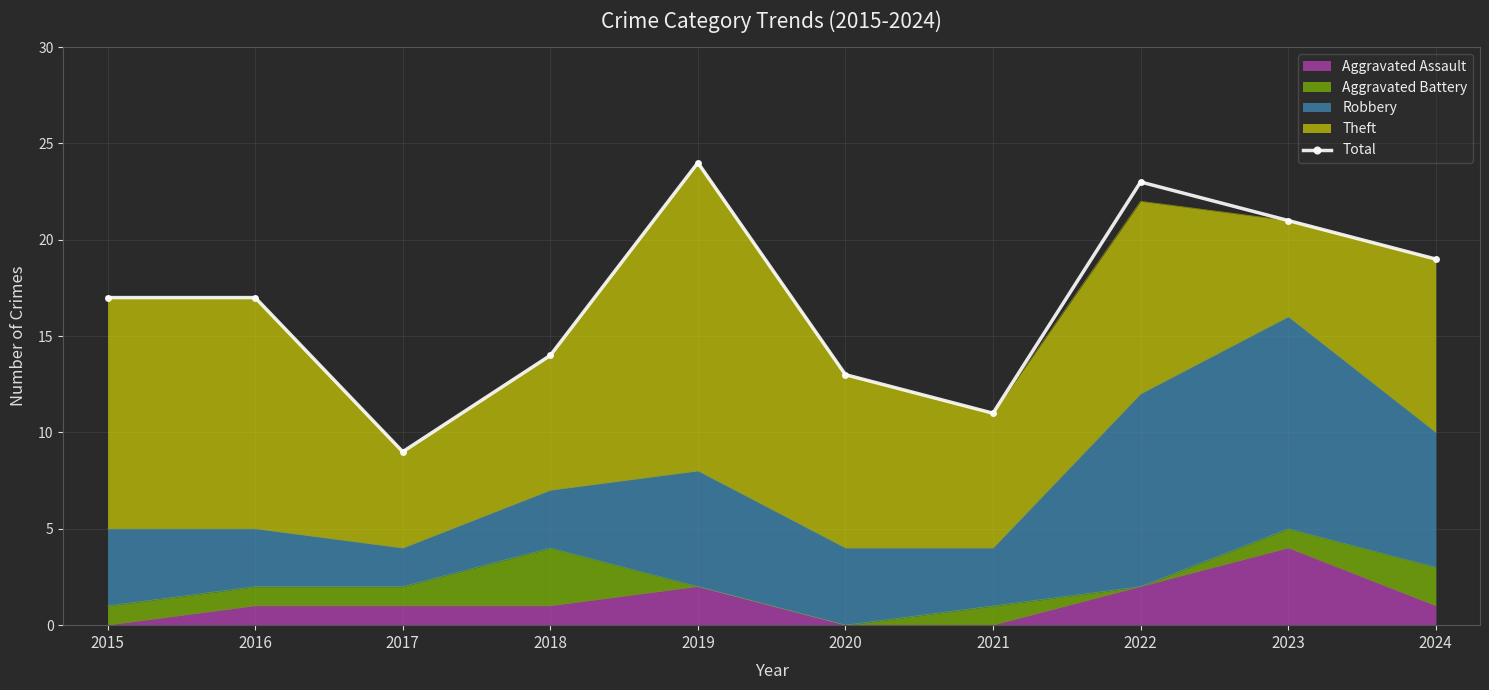

How many interior local valleys (lower than both neighbors) does the data have?

2